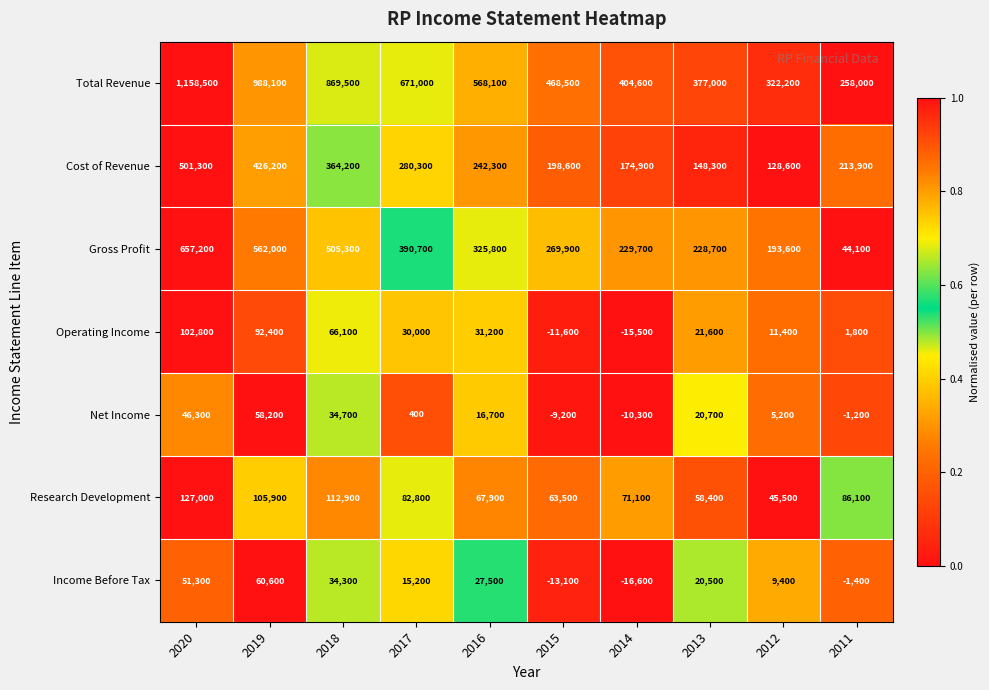

How many series are shown in this chart?

7